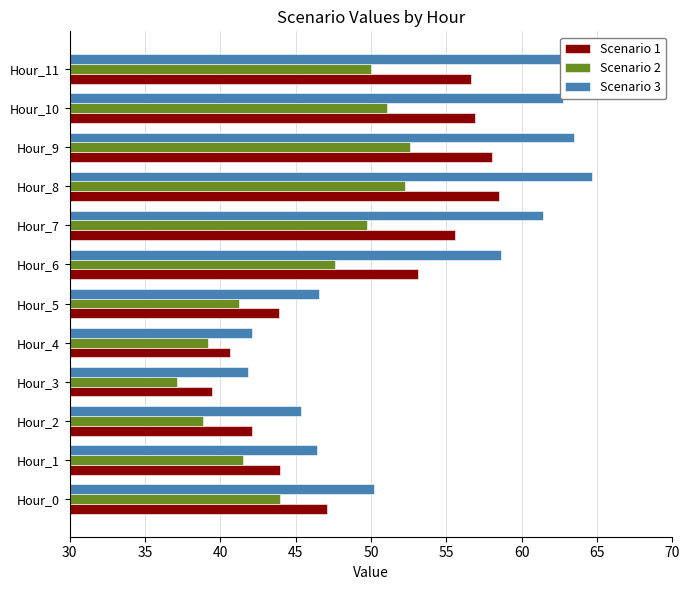

What is the minimum value for Scenario 2?

37.1